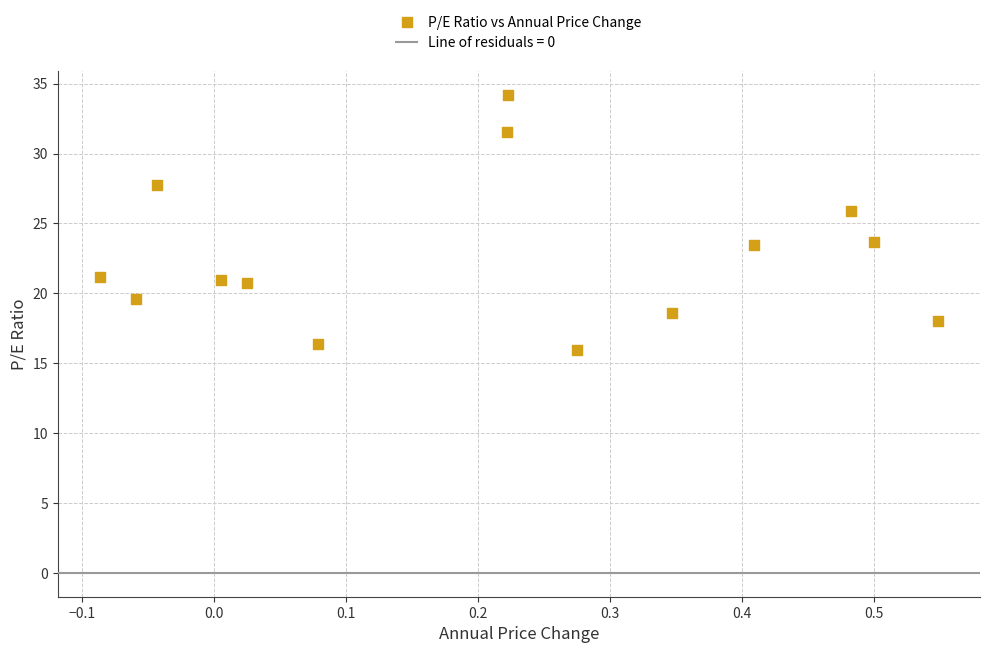

What is the range of Y values (max minus min)?

18.2